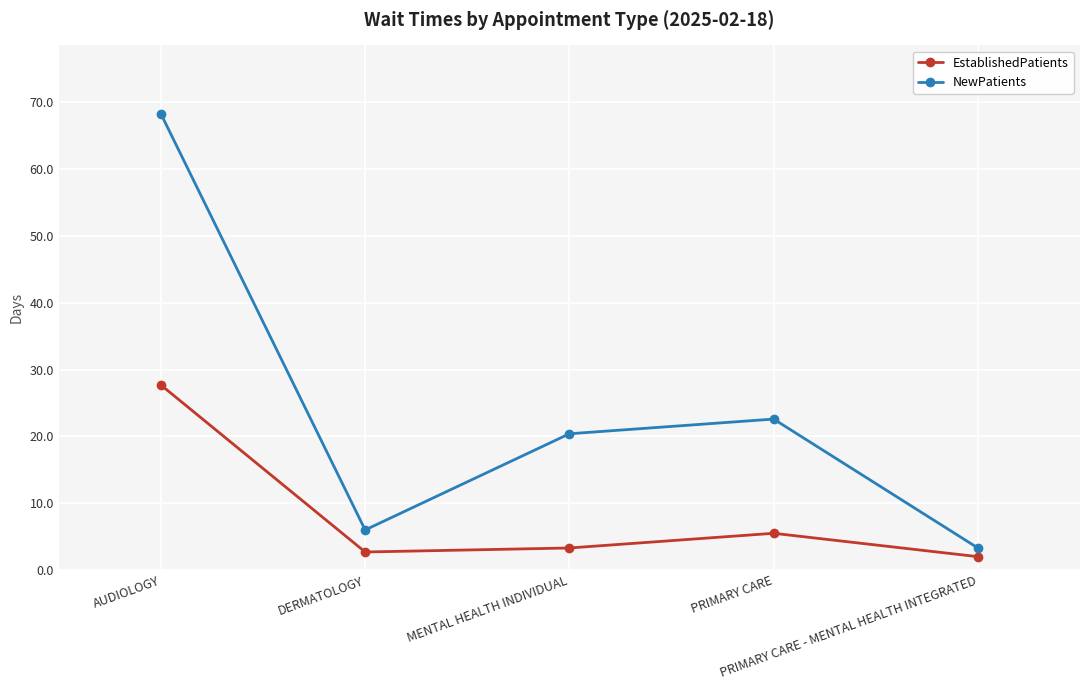

What position from the left is PRIMARY CARE?

4